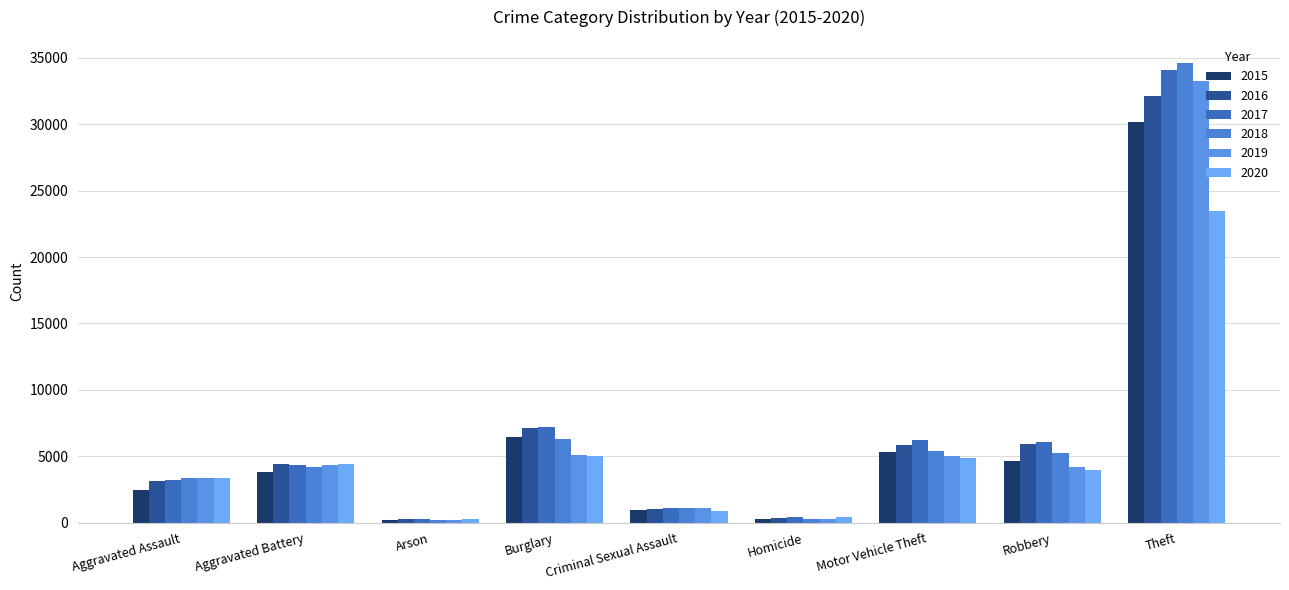

What is the difference between the maximum and minimum values in the 2017 series?

33844